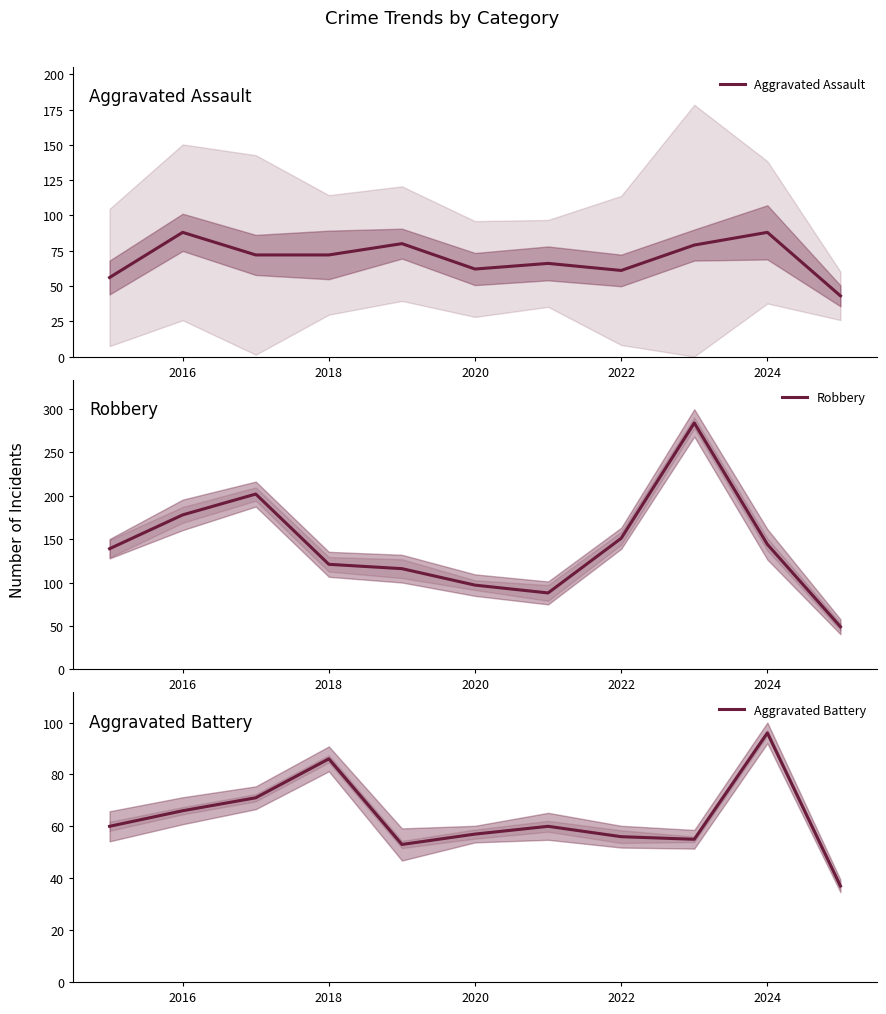

At which label is Robbery closest to 166?

2016